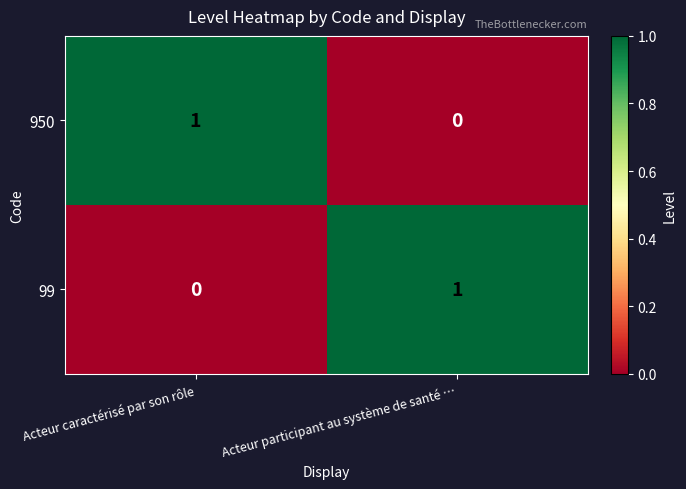

At which label does 950 reach its minimum?

Acteur participant au système de santé …